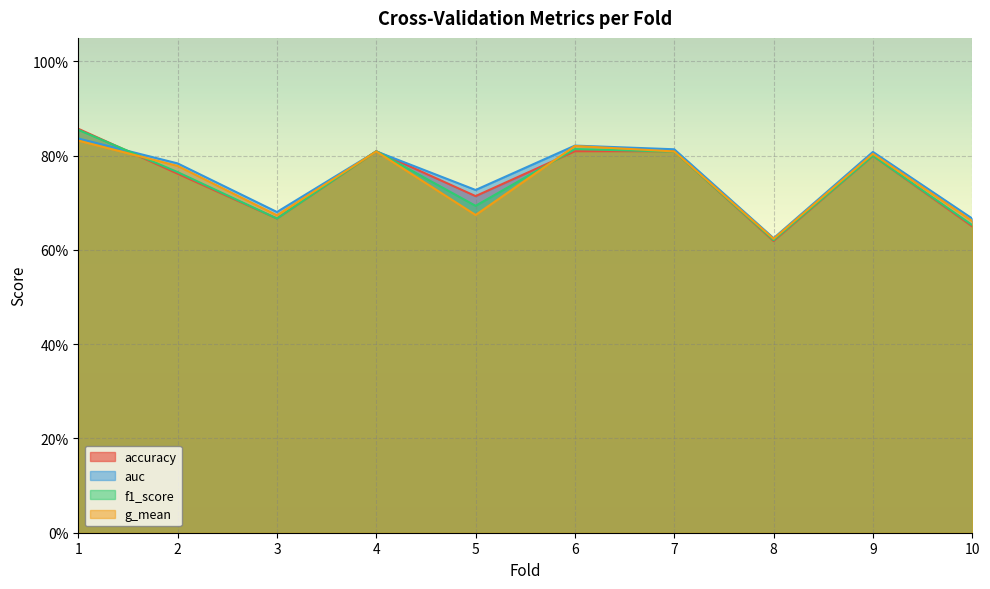

Read the auc value at 5.

0.7